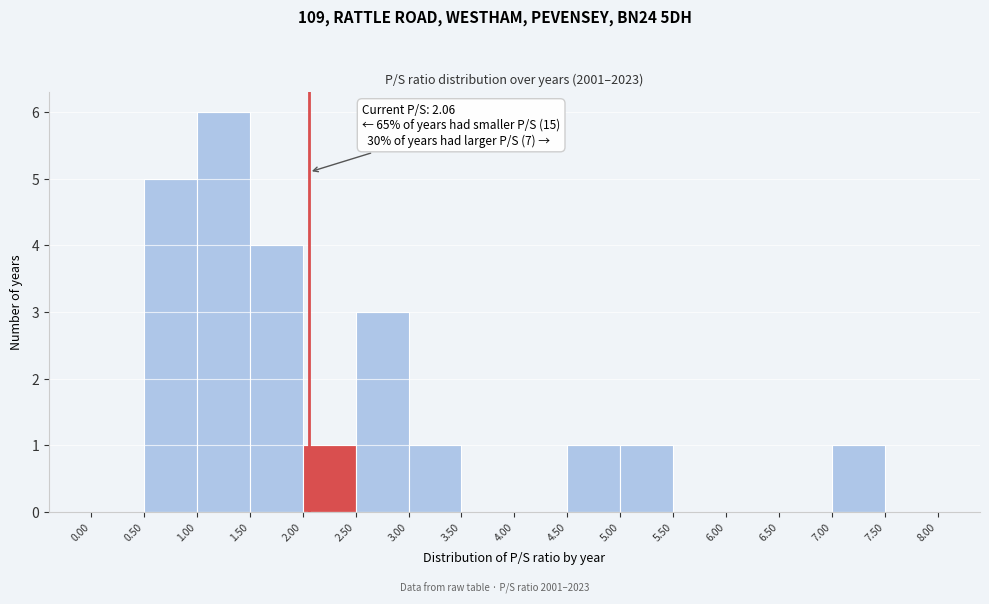

Over which range of the x-axis is the bar tallest?

1.00 to 1.50